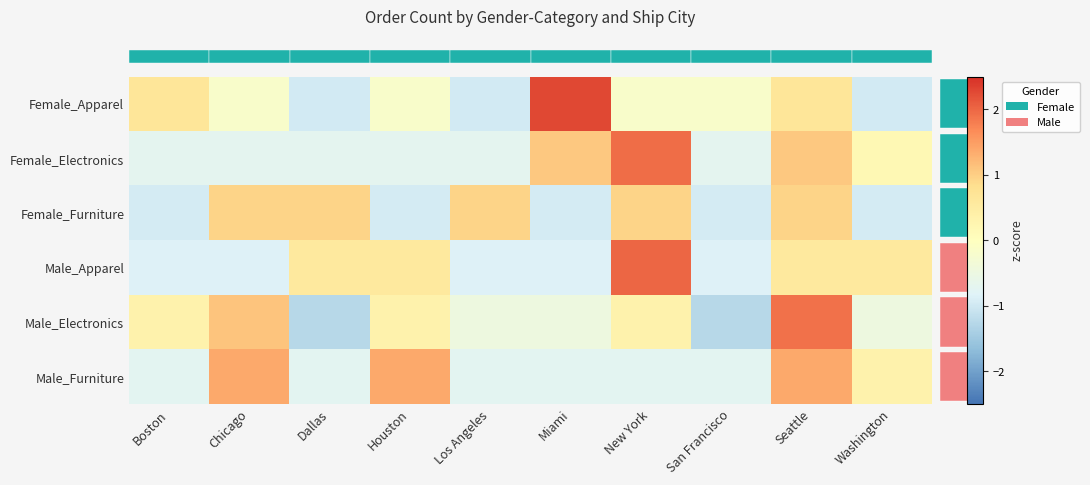

What is the spread (max minus min) of values at Dallas?

2.2